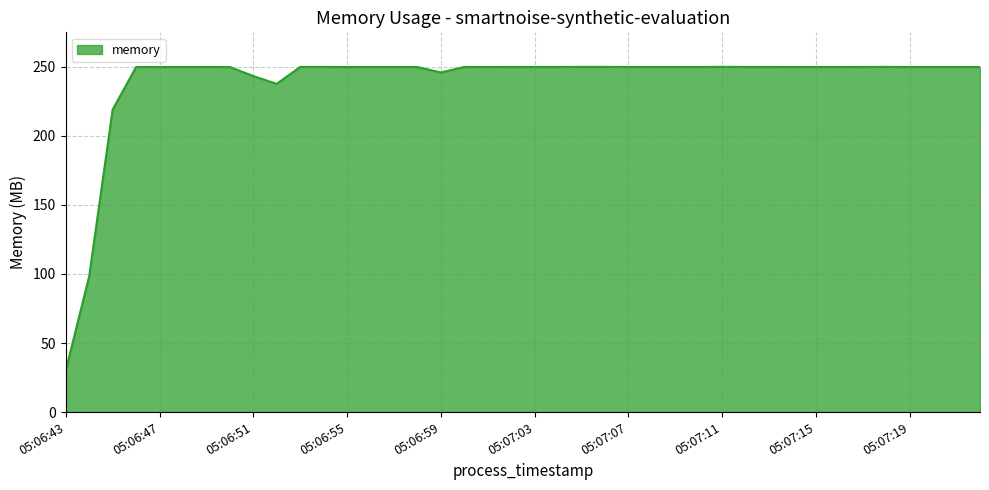

What is the difference between the maximum and minimum values?

219.8